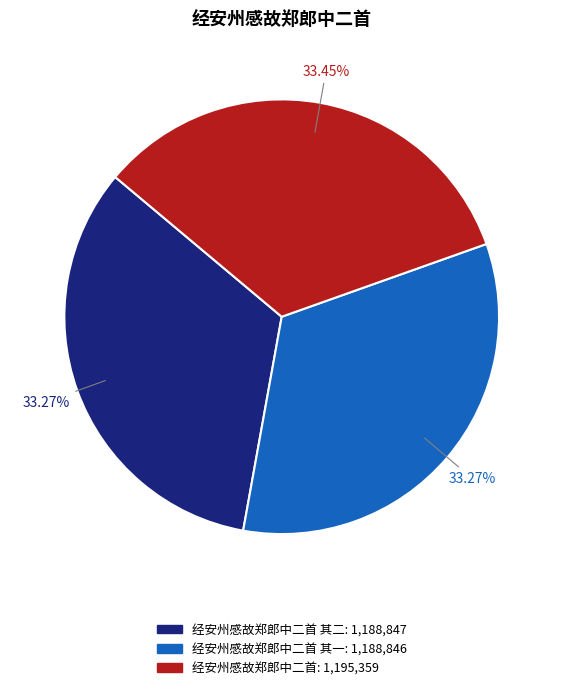

Is there any slice that represents more than half of the pie?

No